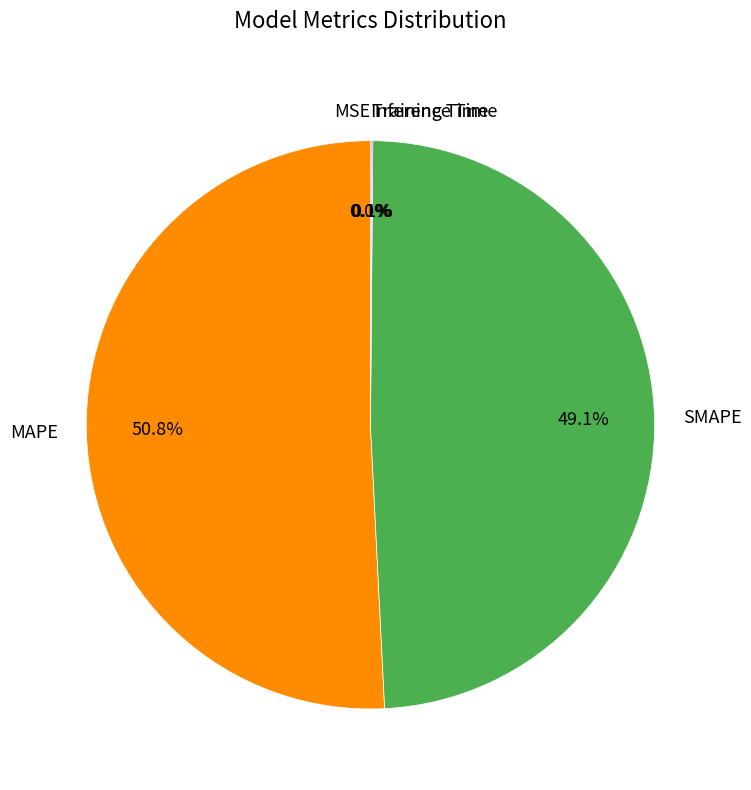

What is the ratio of the value at MAPE to the value at SMAPE?

1.0